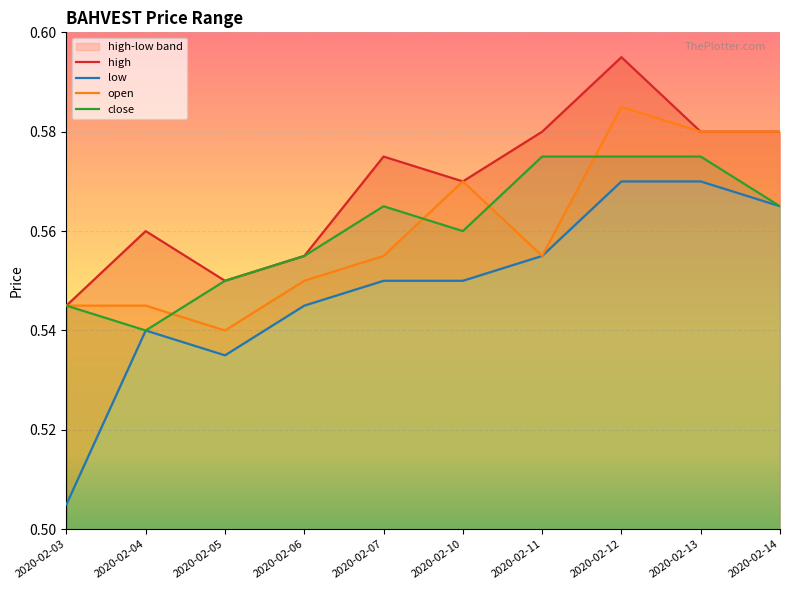

What is the difference between the second highest and minimum values in the low series?

0.1